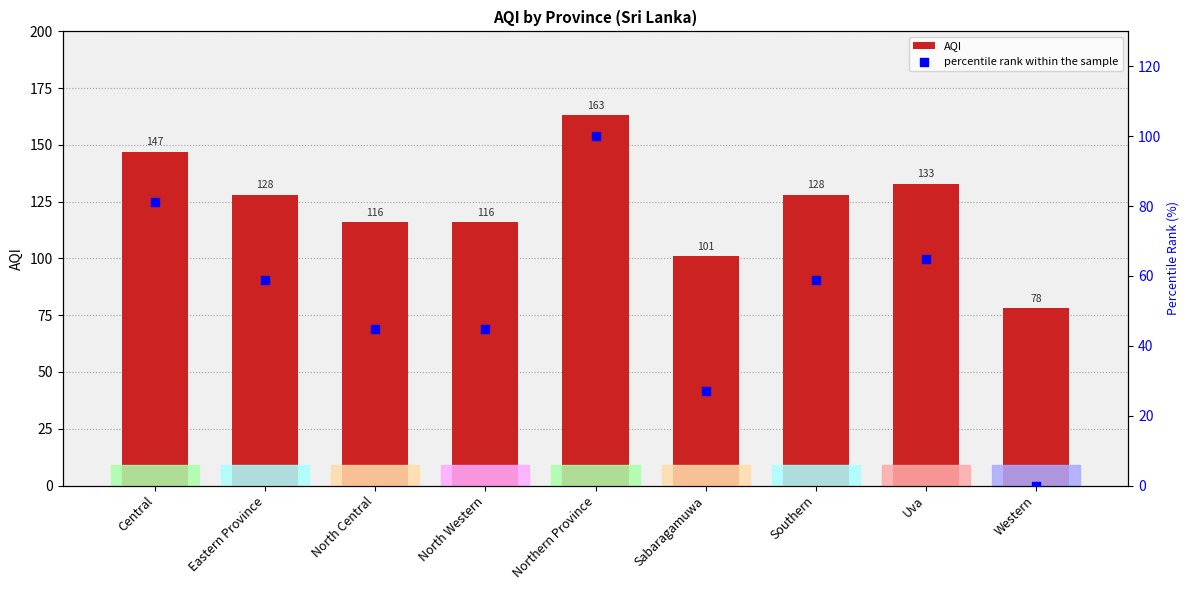

Which series contains the highest Y value?

AQI